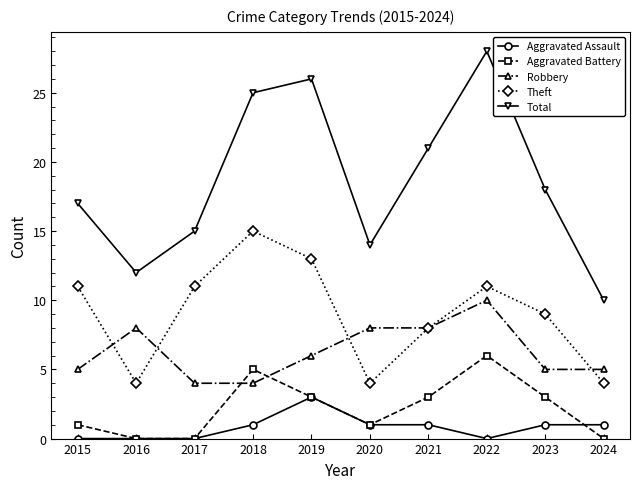

At which category is the sum across all series the highest?

2022